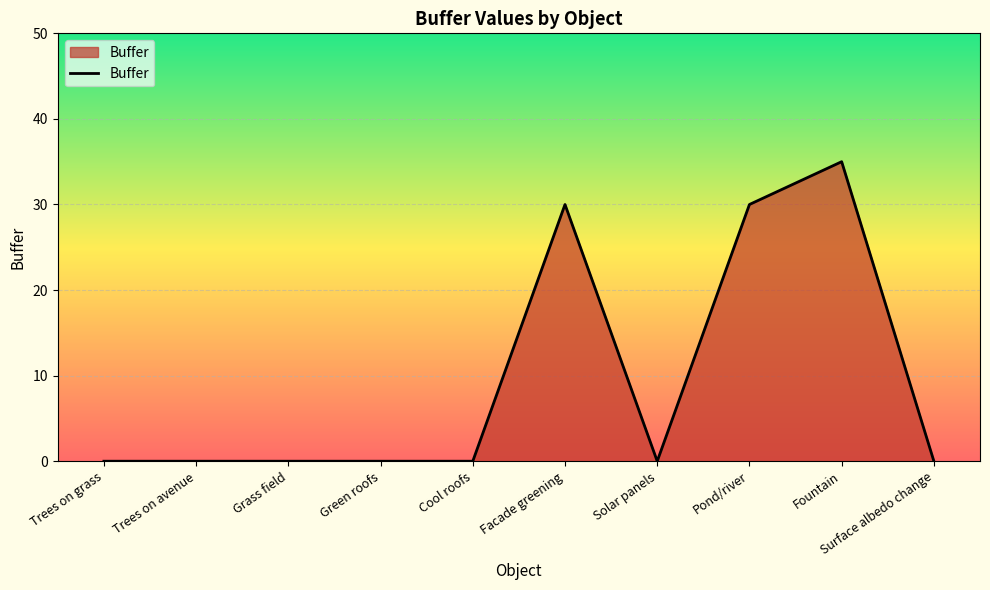

What position from the left is Facade greening?

6